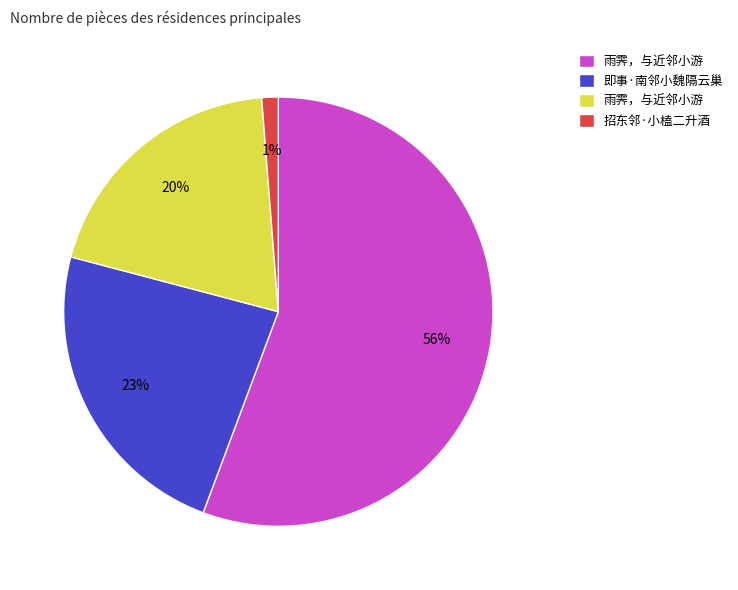

To the nearest percent, what is the average slice percentage?

25%